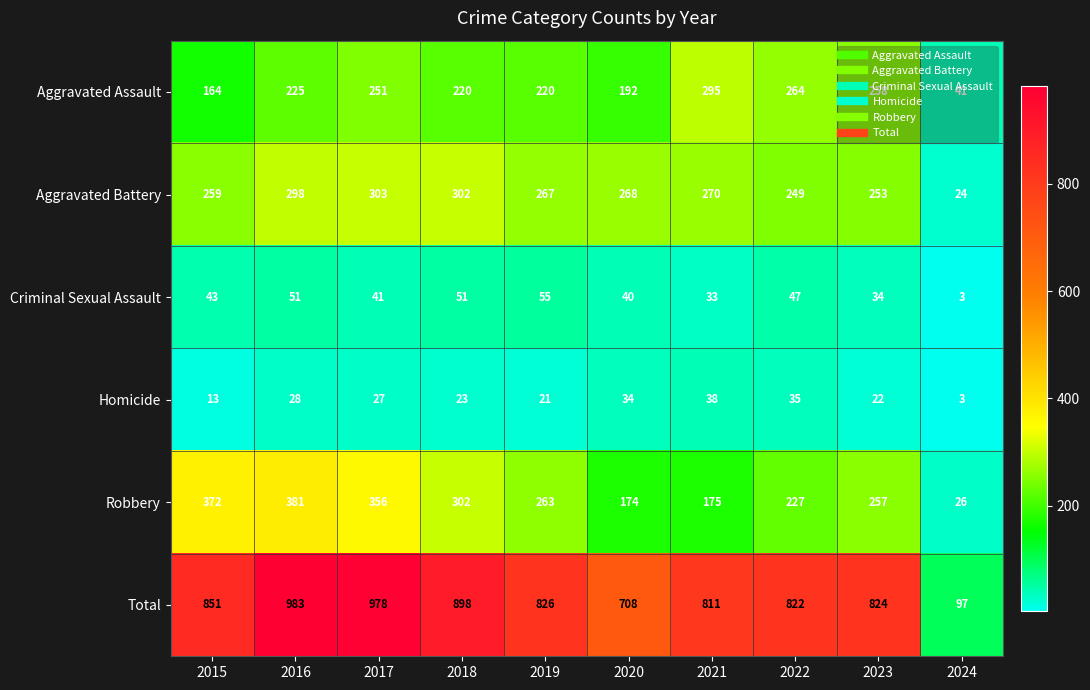

Which series has the widest spread of values?

Total